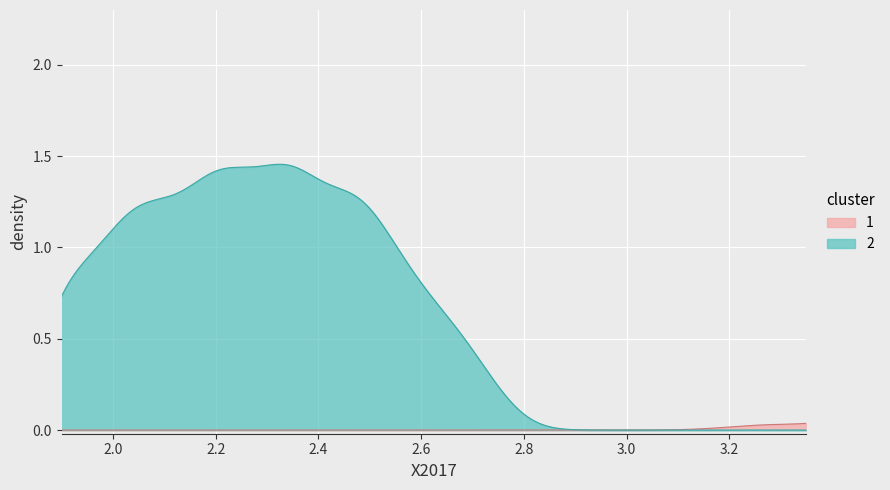

Is the value of 1 at Element.extension greater than the value of 2 at Element.extension?

No